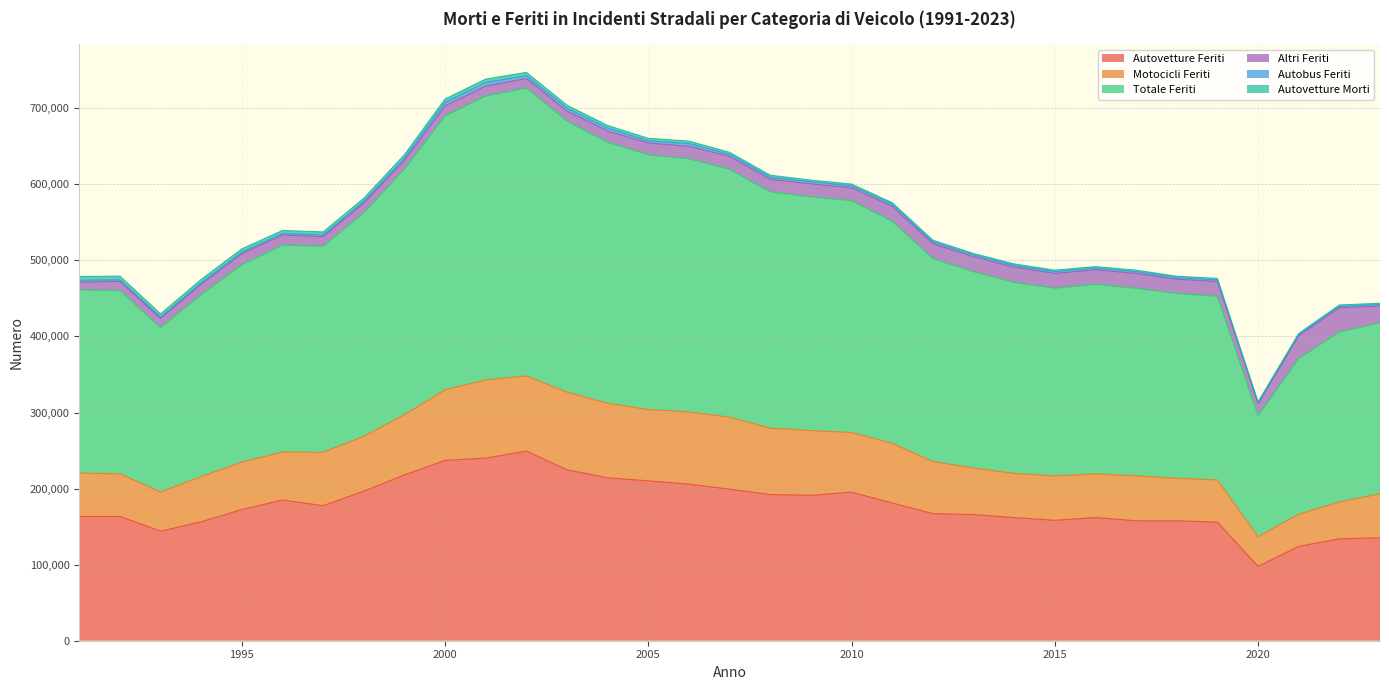

How many data points does each series have?

33